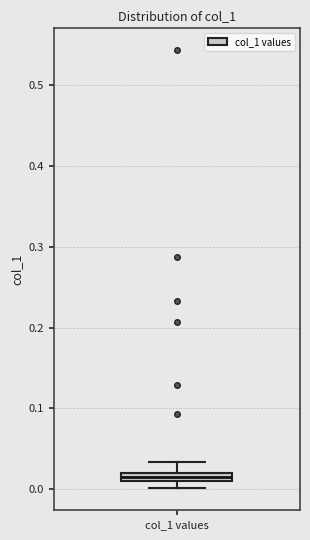

Where is the lower edge of the box for col_1 values on the y-axis? The values are not printed on the chart, so give them approximately, as read against the axis.

0.01